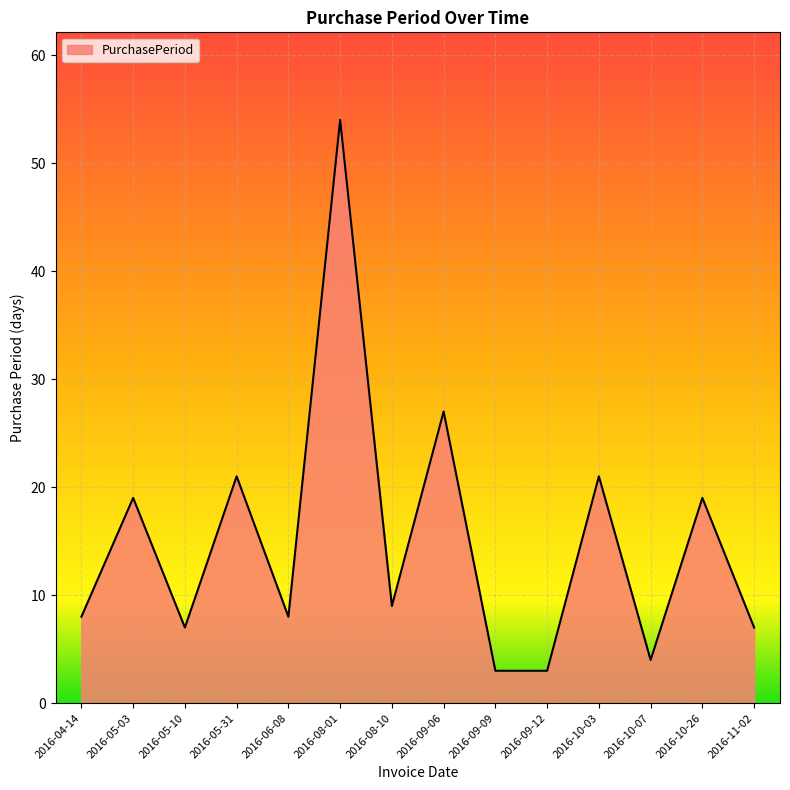

Which category has the highest value across all series?

2016-08-01